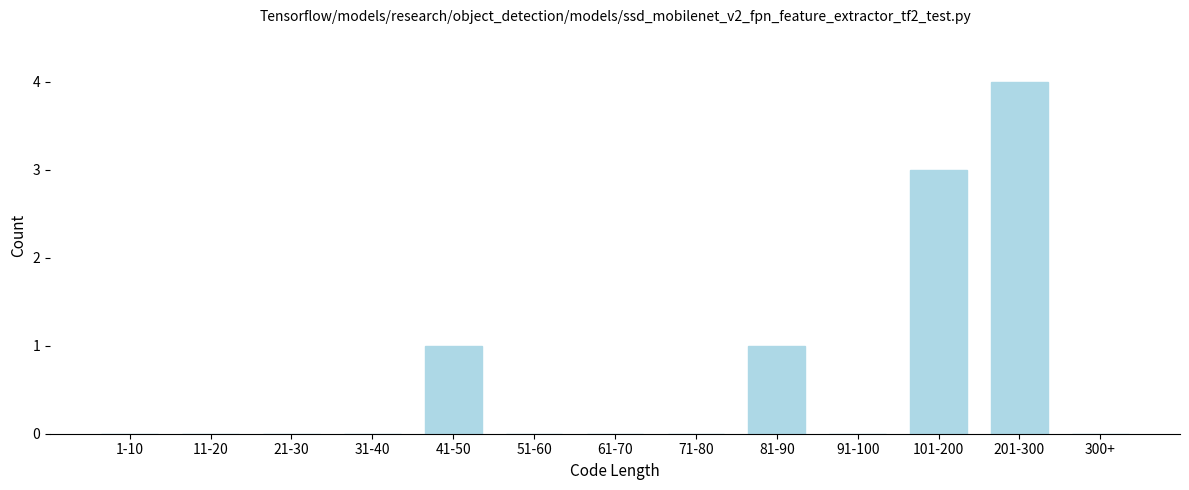

Reading left to right, list all the values displayed in this chart.

1-10=0	11-20=0	21-30=0	31-40=0	41-50=1	51-60=0	61-70=0	71-80=0	81-90=1	91-100=0	101-200=3	201-300=4	300+=0